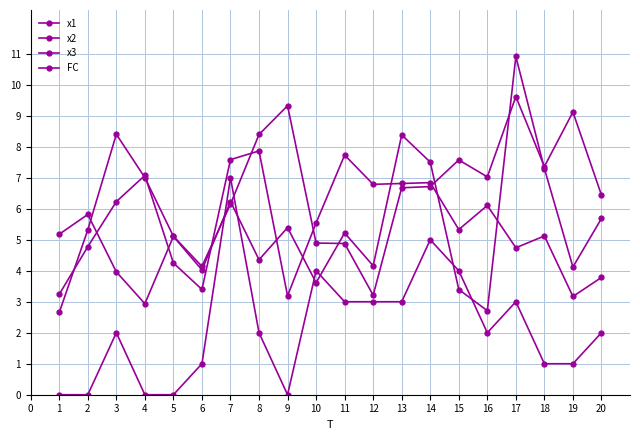

Read the x2 value at 5.

4.2